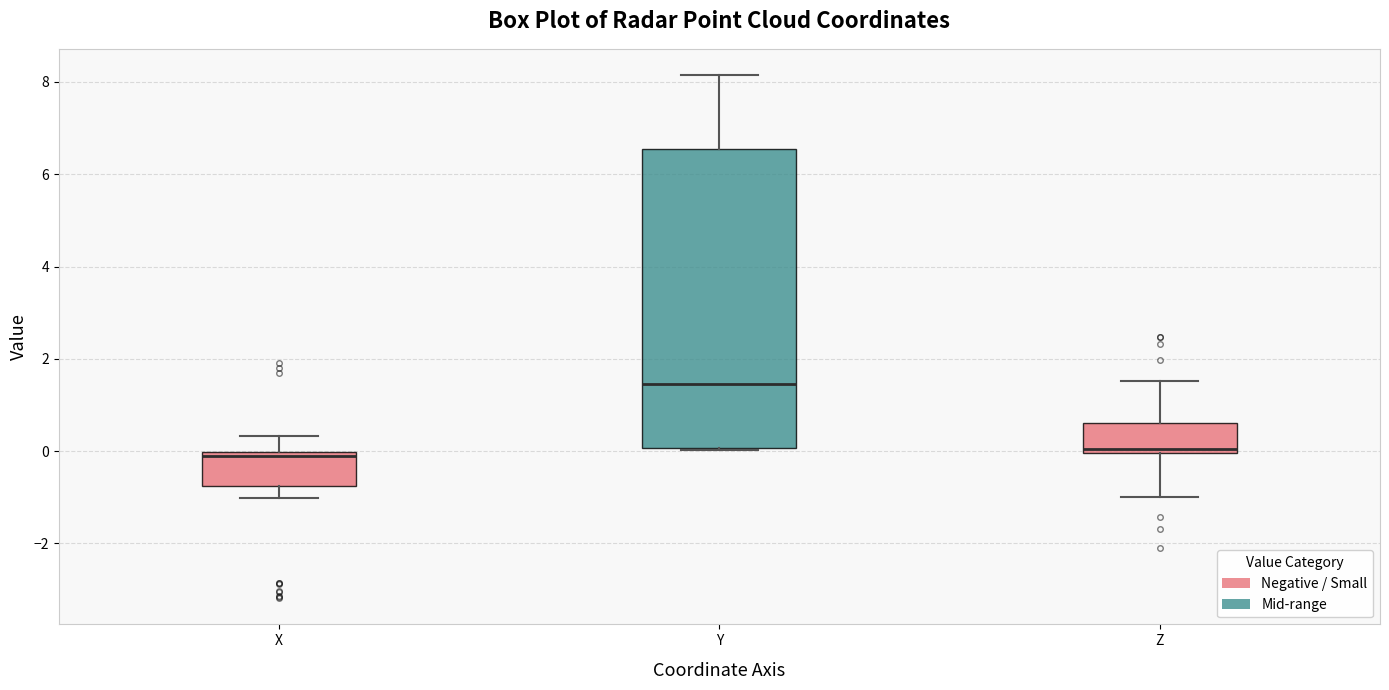

Comparing the boxes themselves (not the whiskers), which one is the tallest?

Y